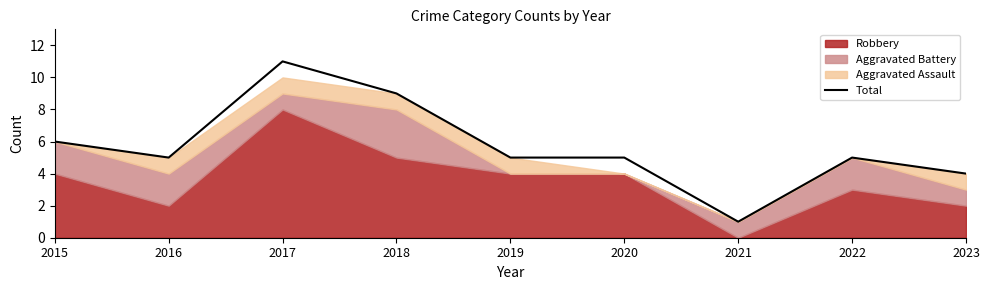

At which category does the data reach its first local peak?

2017